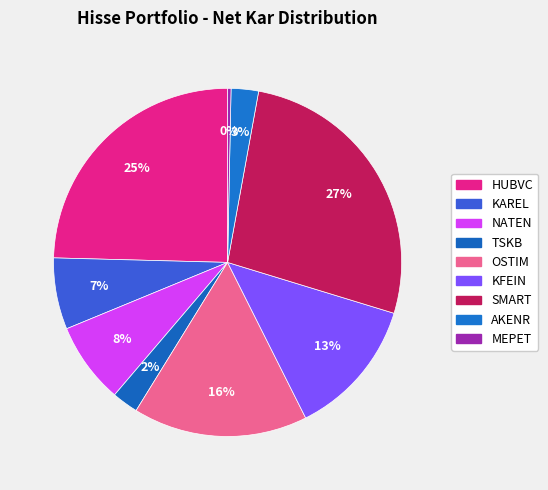

Do AKENR and OSTIM together represent more than half of the pie?

No